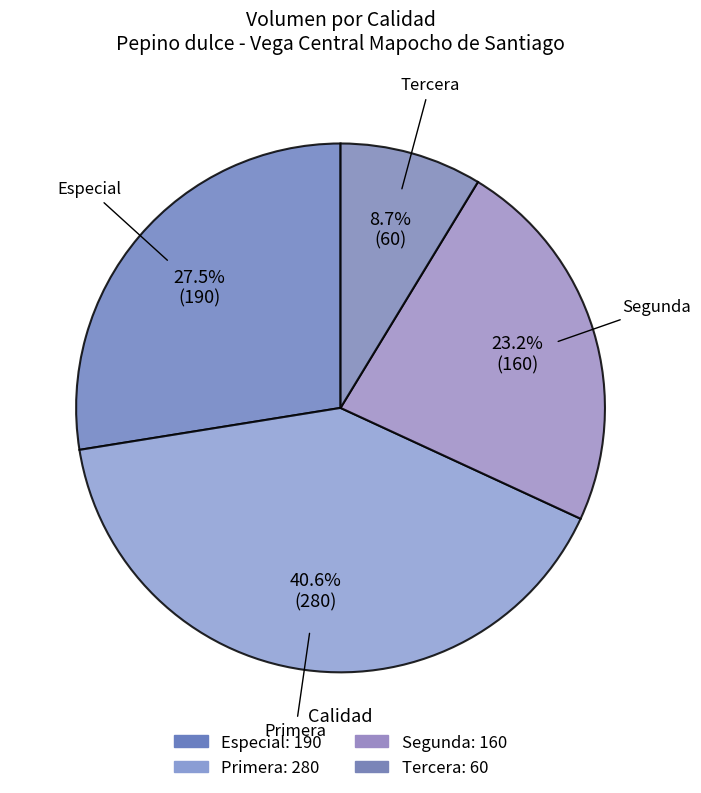

To the nearest percent, what percentage of the pie is Tercera?

9%